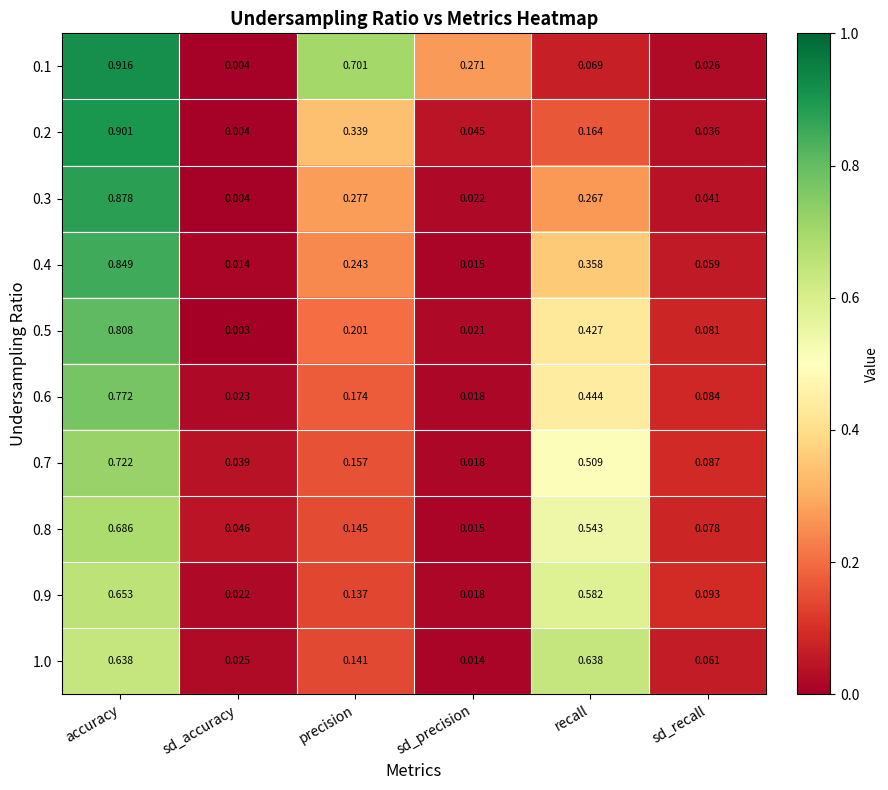

At which category is the sum across all series the highest?

accuracy